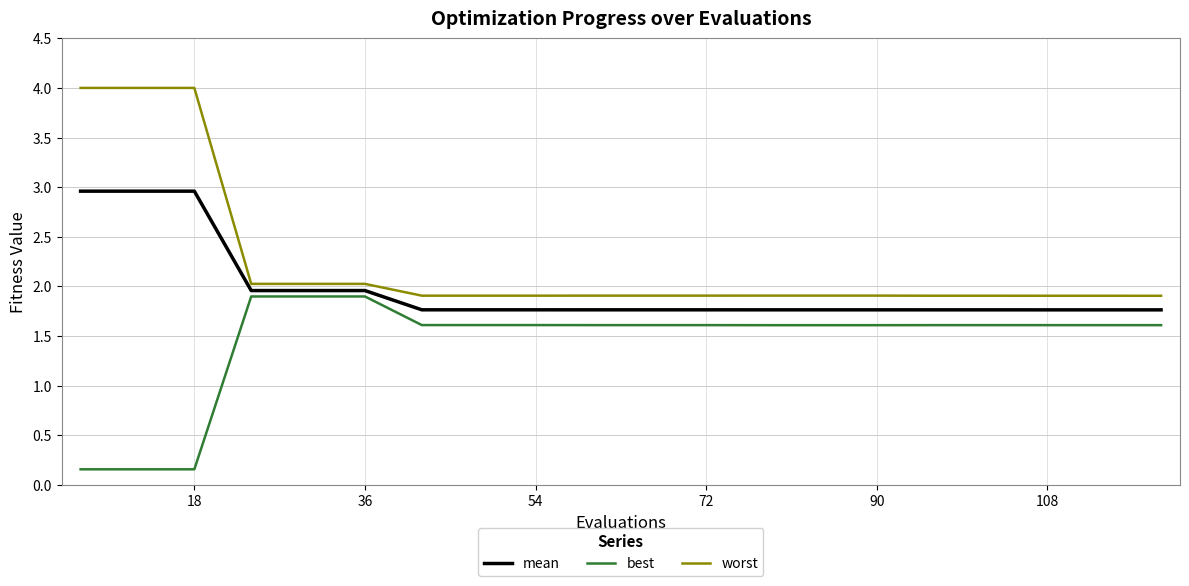

What is the maximum value shown in the chart?

4.0